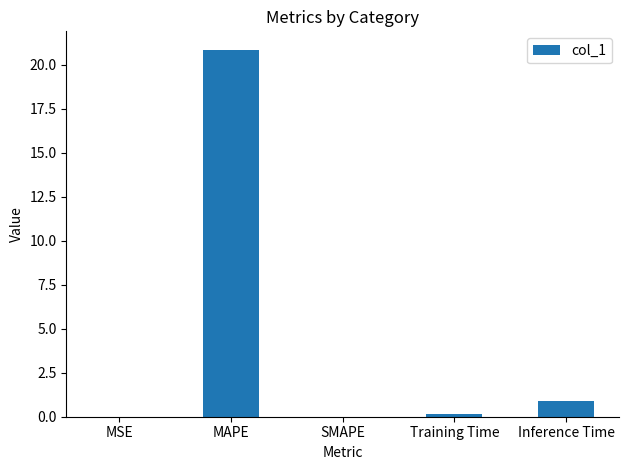

Which has a higher value, MSE or Inference Time?

Inference Time